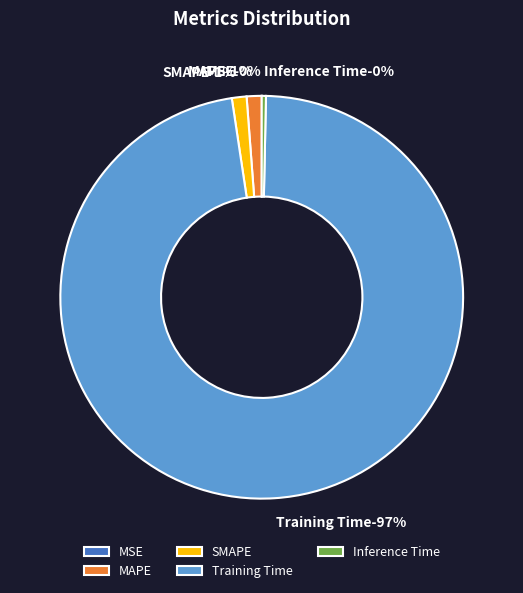

Is there a majority slice in this chart?

Yes